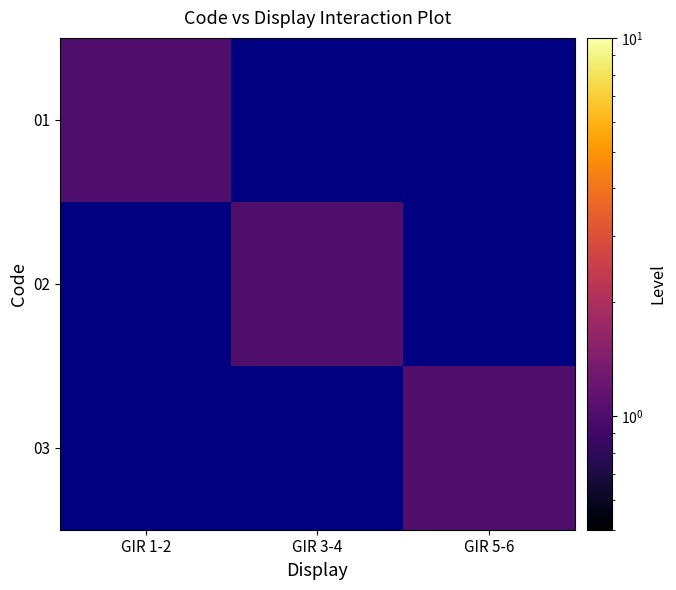

At which category is the sum across all series the highest?

GIR 1-2